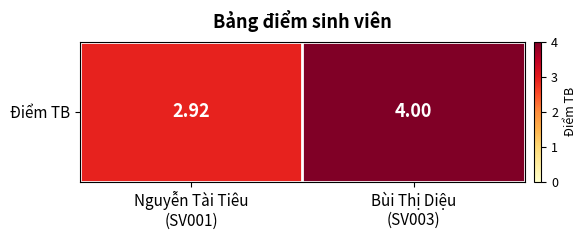

What is the difference between the maximum and minimum values?

1.1